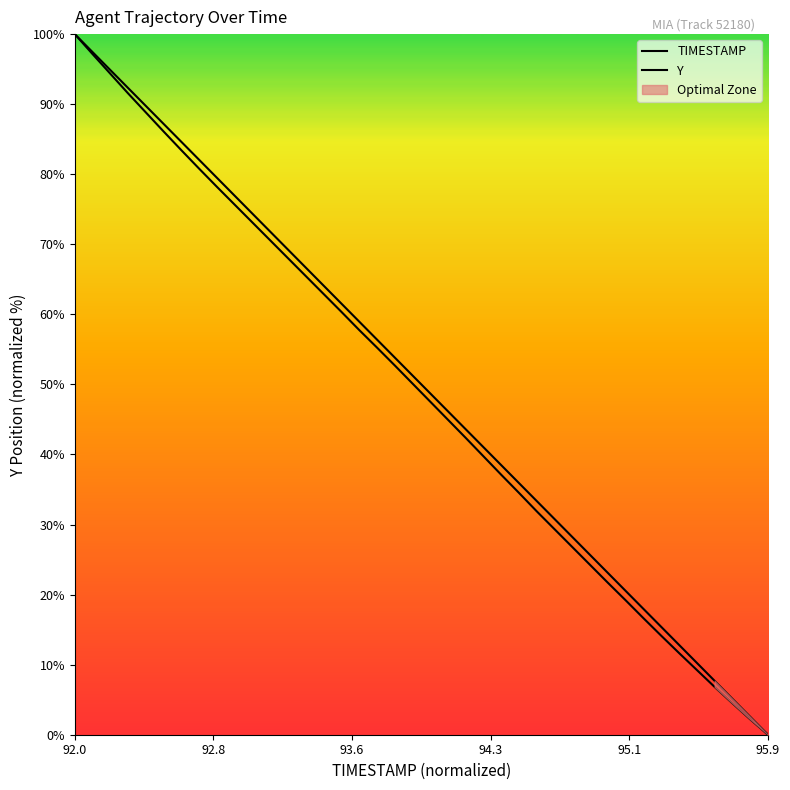

Rank the series by their average value, from highest to lowest.

TIMESTAMP, Y